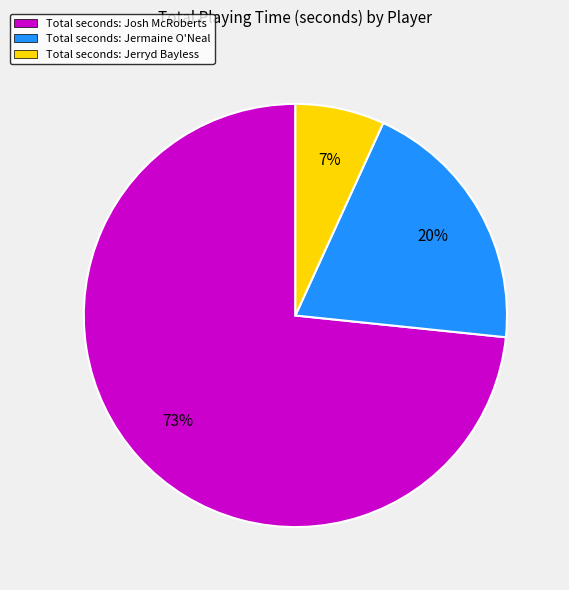

How many segments does this pie chart have?

3